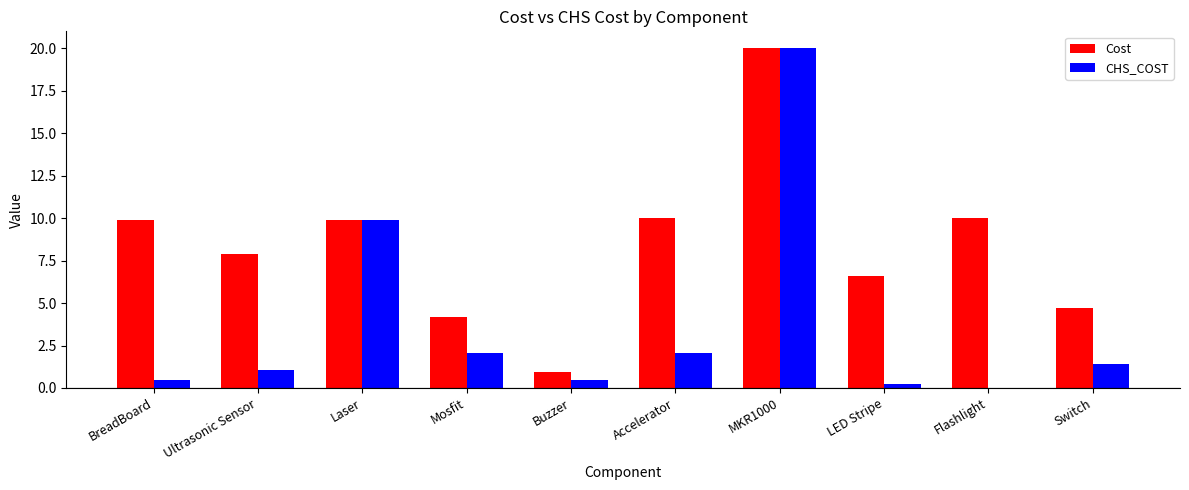

Is it true that Cost equals 12.5 at MKR1000?

False